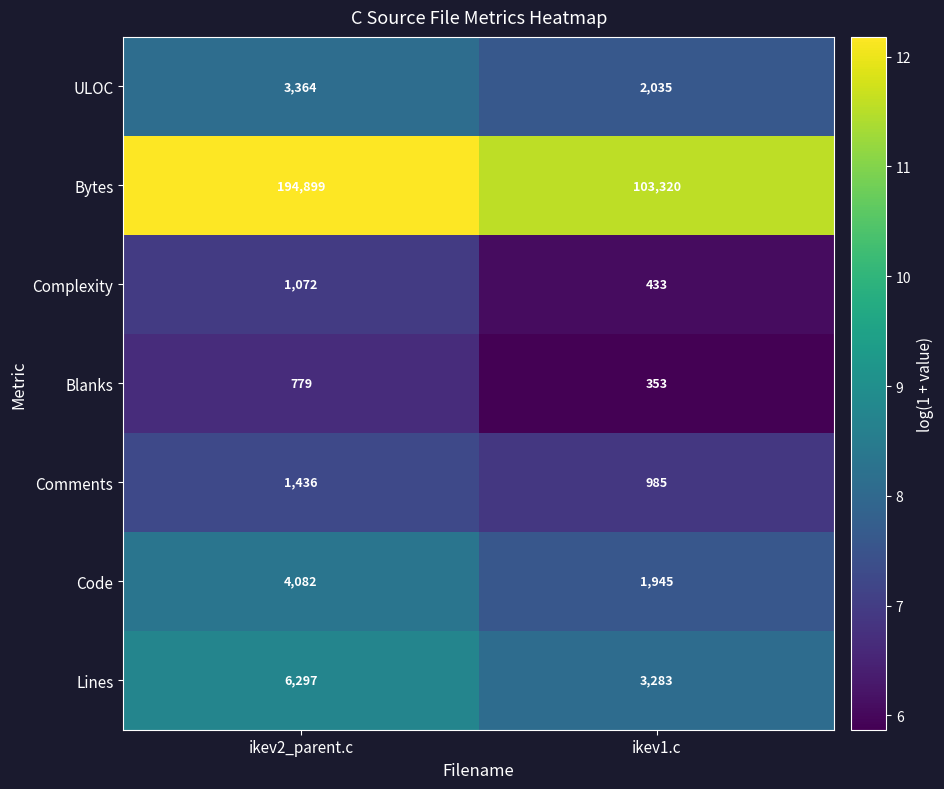

How many series are shown in this chart?

7